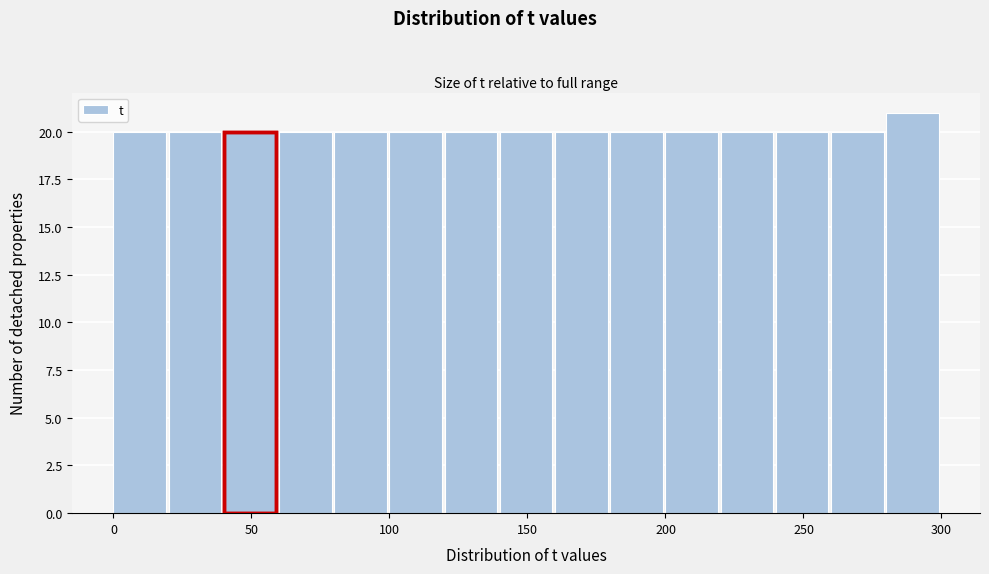

What is the height of the bar covering 100 to 120 on the x-axis? The values are not printed on the chart, so give them approximately, as read against the axis.

20